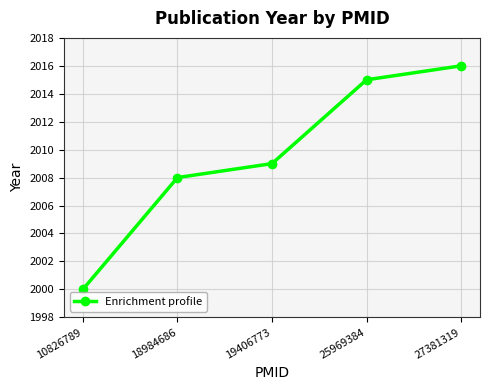

Which category has the lowest value across all series?

10826789